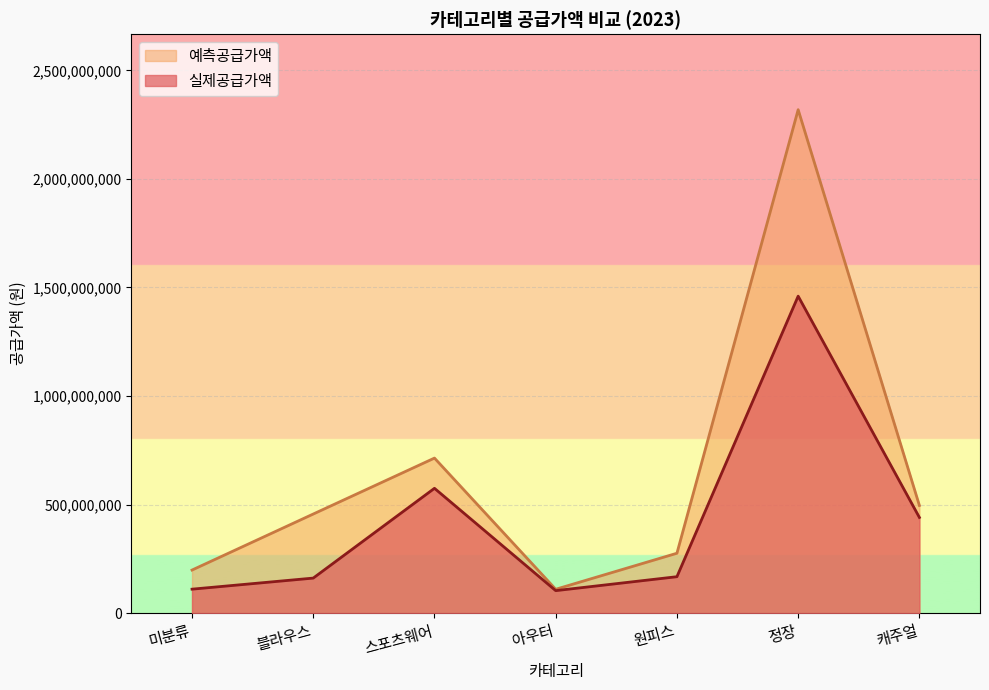

True or false: 실제공급가액 has a value of 236181740 at 블라우스.

False